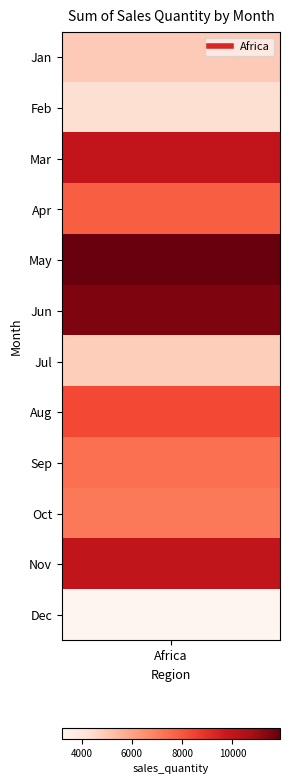

True or false: the data shows 5515 at Mar.

False